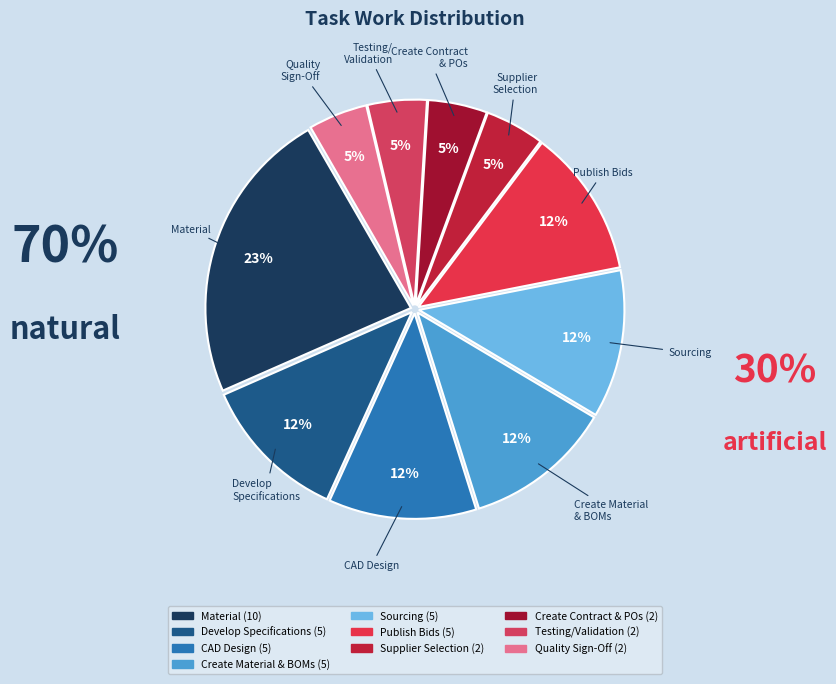

What portion of the pie excludes Publish Bids?

88.4%